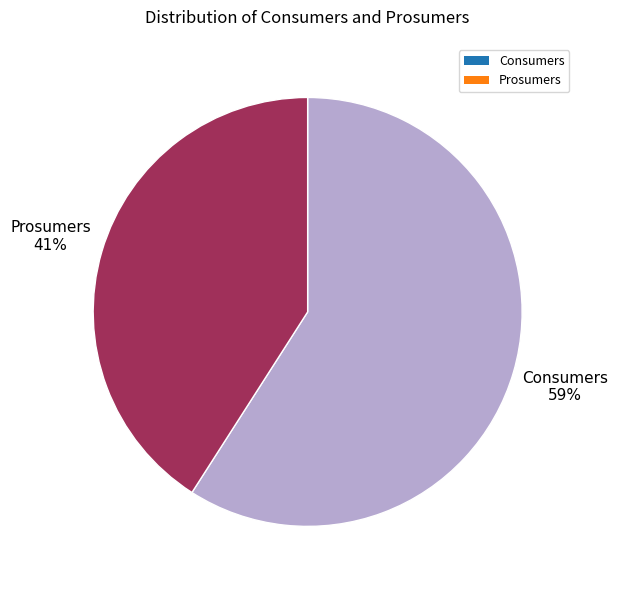

Combined, do Consumers and Prosumers account for over 50%?

Yes